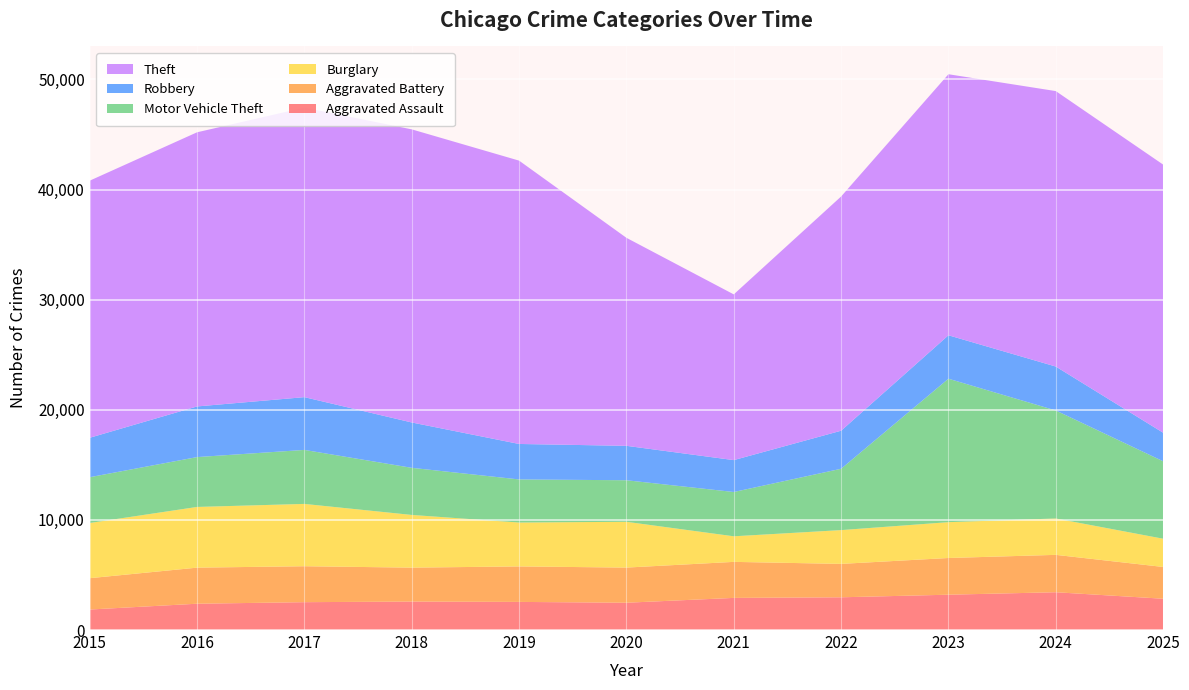

Reading left to right, transcribe all the data shown in this chart.

Aggravated Assault: 2015=1862	2016=2389	2017=2530	2018=2585	2019=2554	2020=2479	2021=2918	2022=2973	2023=3208	2024=3432	2025=2842
Aggravated Battery: 2015=2846	2016=3277	2017=3264	2018=3082	2019=3223	2020=3192	2021=3272	2022=3034	2023=3334	2024=3395	2025=2887
Burglary: 2015=5013	2016=5513	2017=5660	2018=4785	2019=3986	2020=4159	2021=2323	2022=3068	2023=3254	2024=3304	2025=2564
Motor Vehicle Theft: 2015=4159	2016=4528	2017=4904	2018=4280	2019=3914	2020=3773	2021=4023	2022=5571	2023=13029	2024=9810	2025=7034
Robbery: 2015=3581	2016=4599	2017=4792	2018=4118	2019=3221	2020=3126	2021=2896	2022=3455	2023=3944	2024=3989	2025=2591
Theft: 2015=23350	2016=24898	2017=26297	2018=26621	2019=25733	2020=18892	2021=15051	2022=21272	2023=23708	2024=25017	2025=24354